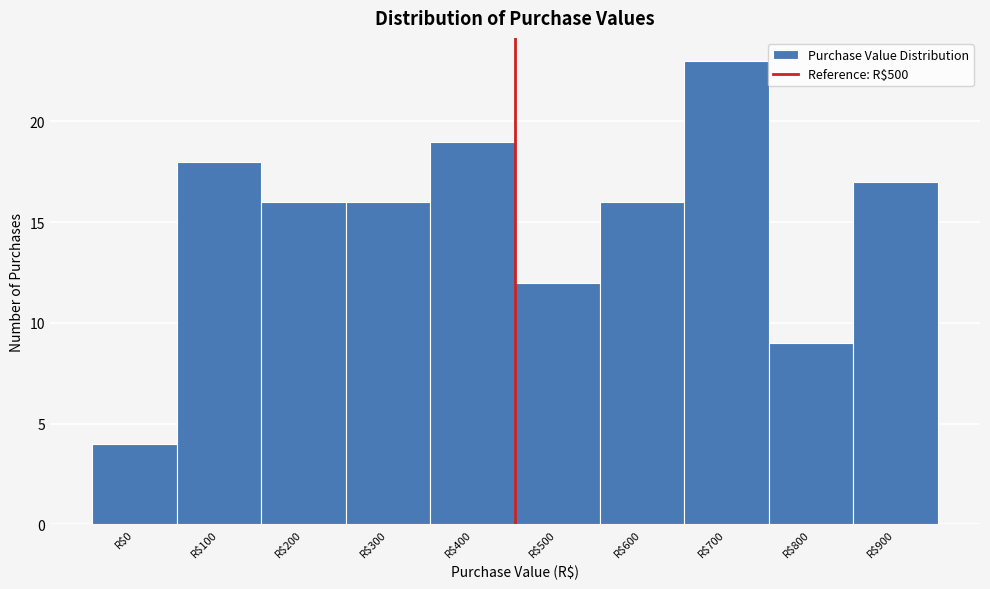

Reading left to right, transcribe all the data shown in this chart.

4	18	16	16	19	12	16	23	9	17